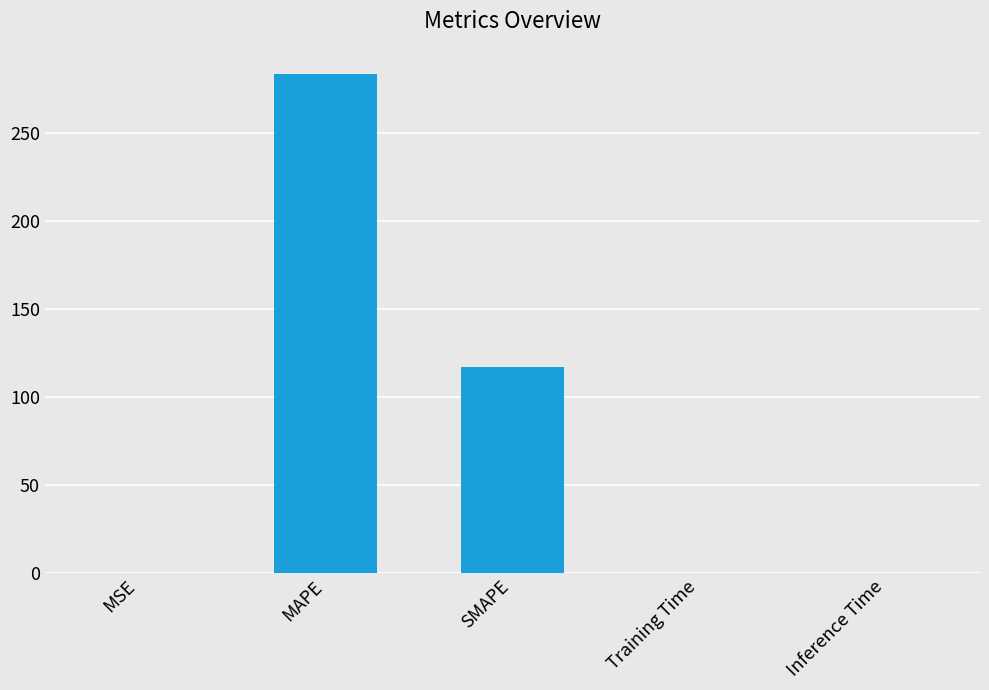

Which has a higher value, Training Time or SMAPE?

SMAPE